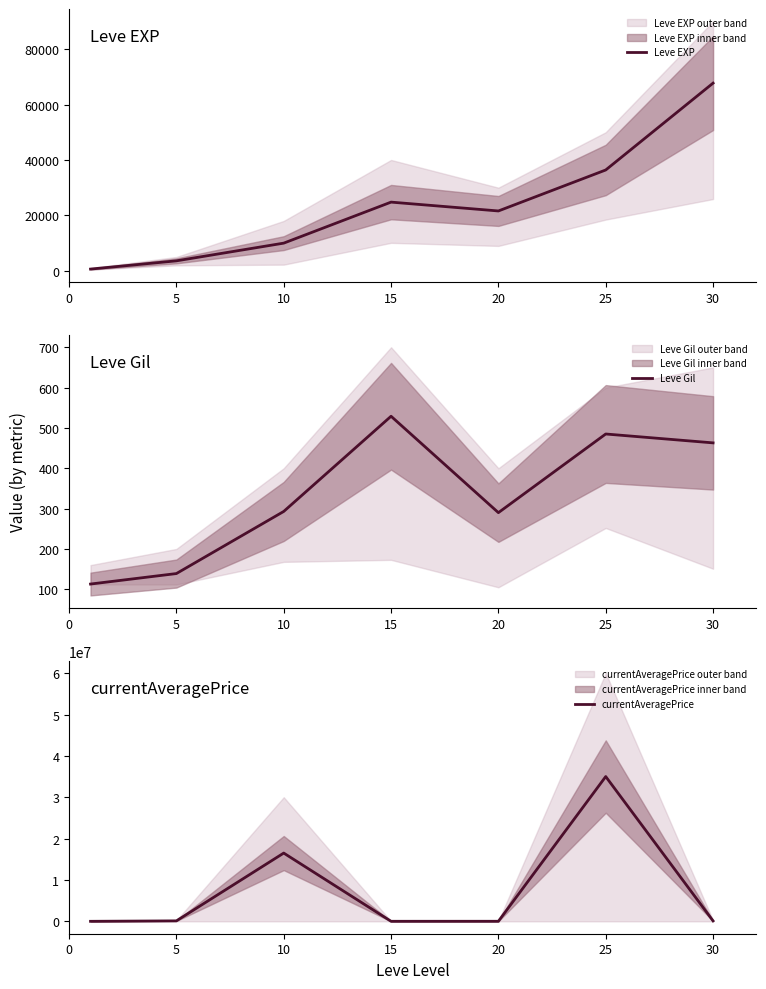

Read the currentAveragePrice value at 20.

9999.0